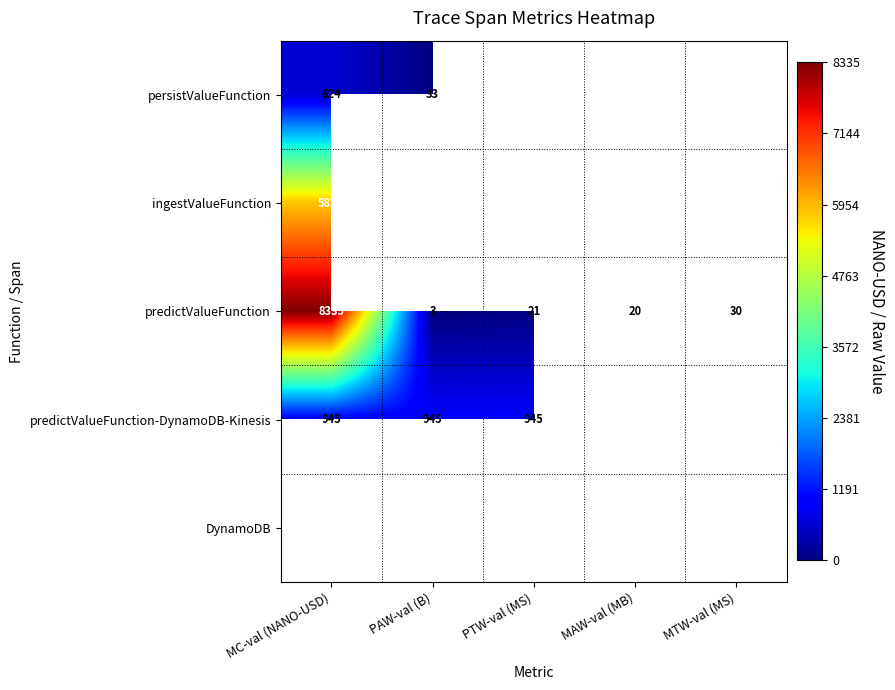

What is the difference between the predictValueFunction values at MAW-val (MB) and MTW-val (MS)?

10